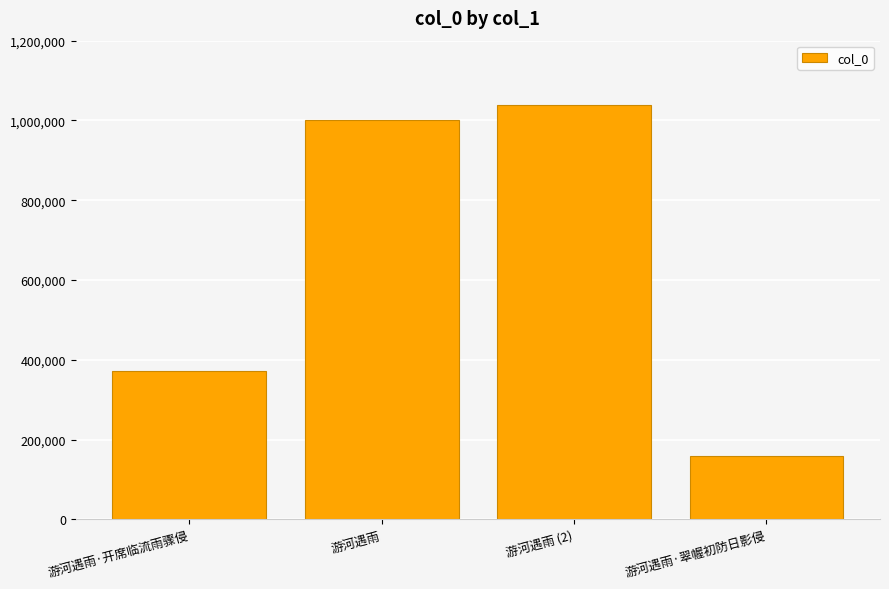

The value at 游河遇雨·开席临流雨骤侵 is 372876. True or false?

True